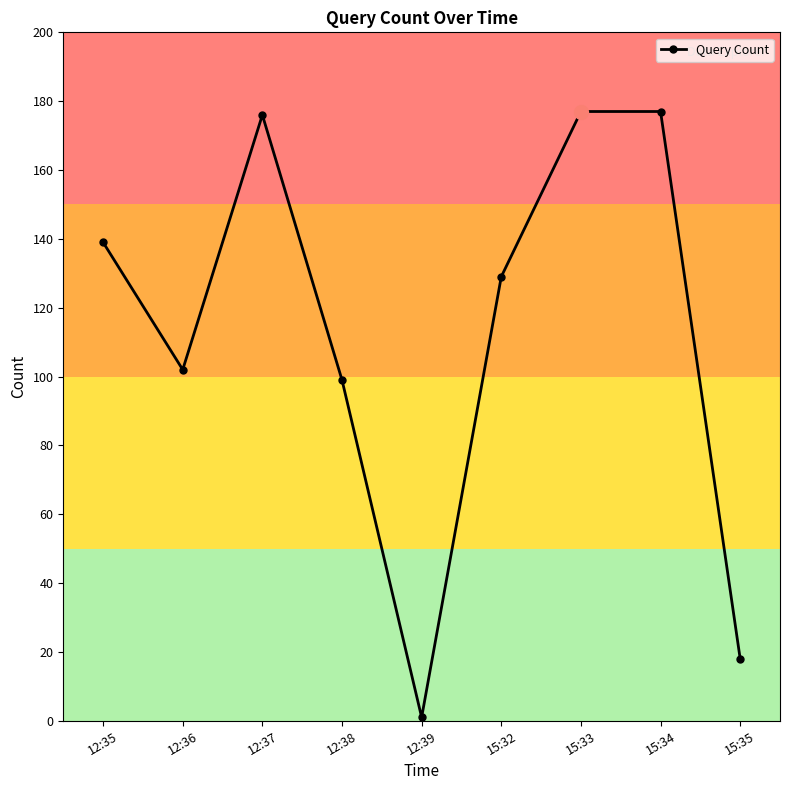

What is the label of the 7th point from the left?

15:33